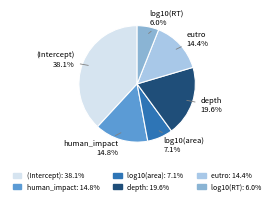

Is it true that log10(RT) is 6% of the pie?

True